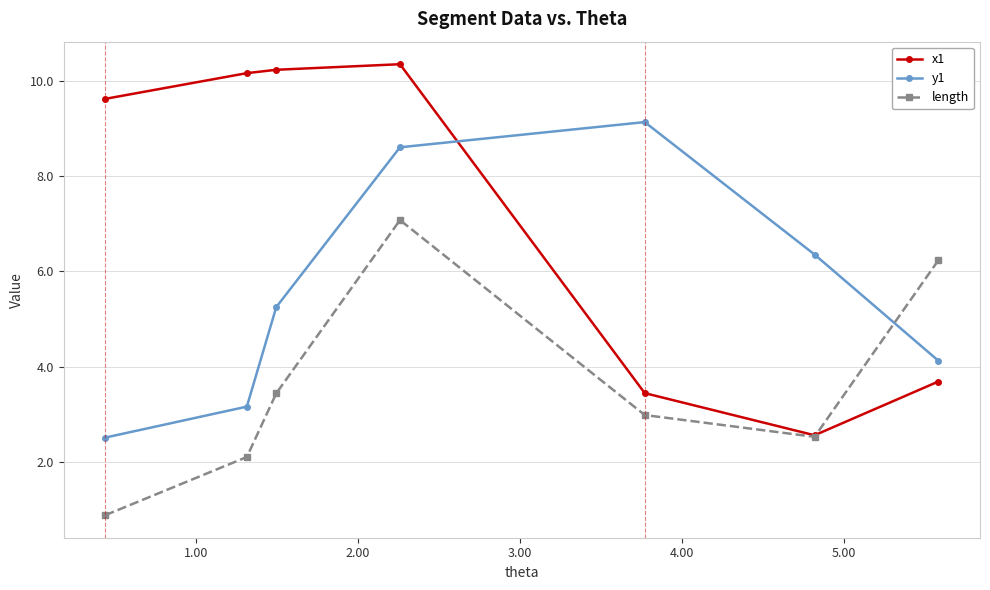

Count the number of categories in the chart.

7